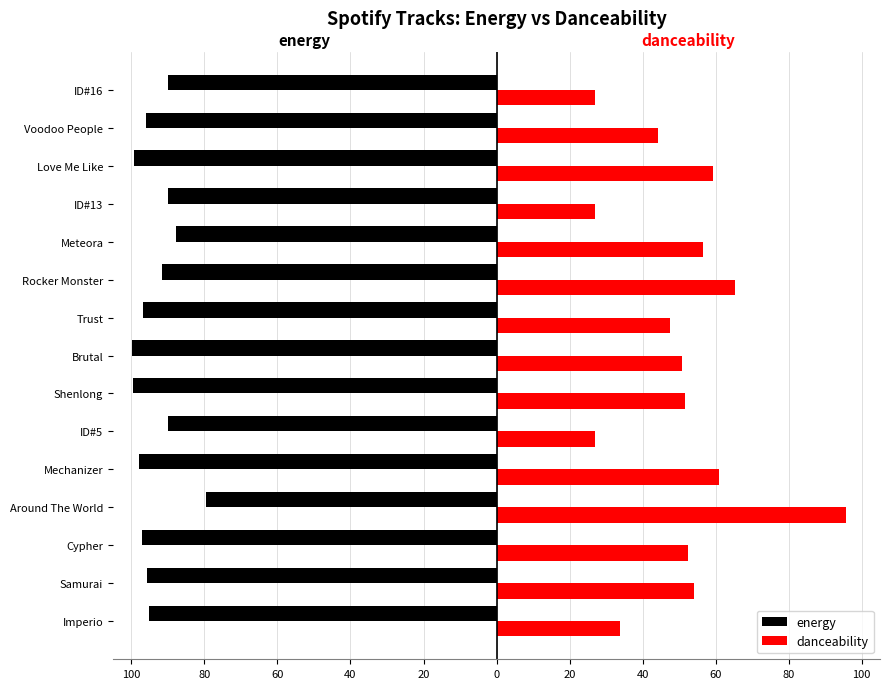

What are all the series names shown in the legend?

energy, danceability